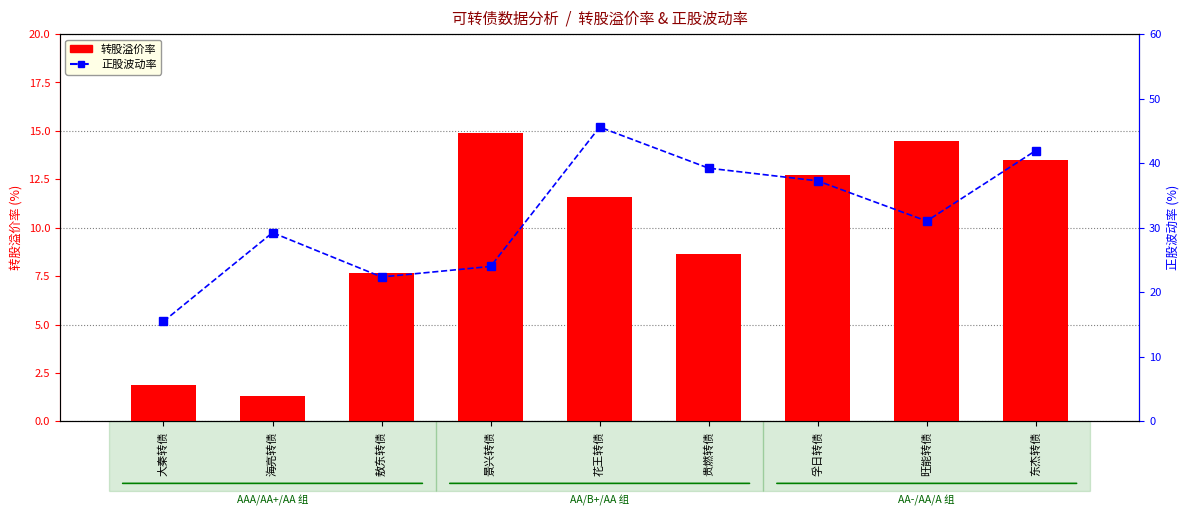

Which has a higher value, 海亮转债 or 敖东转债?

敖东转债